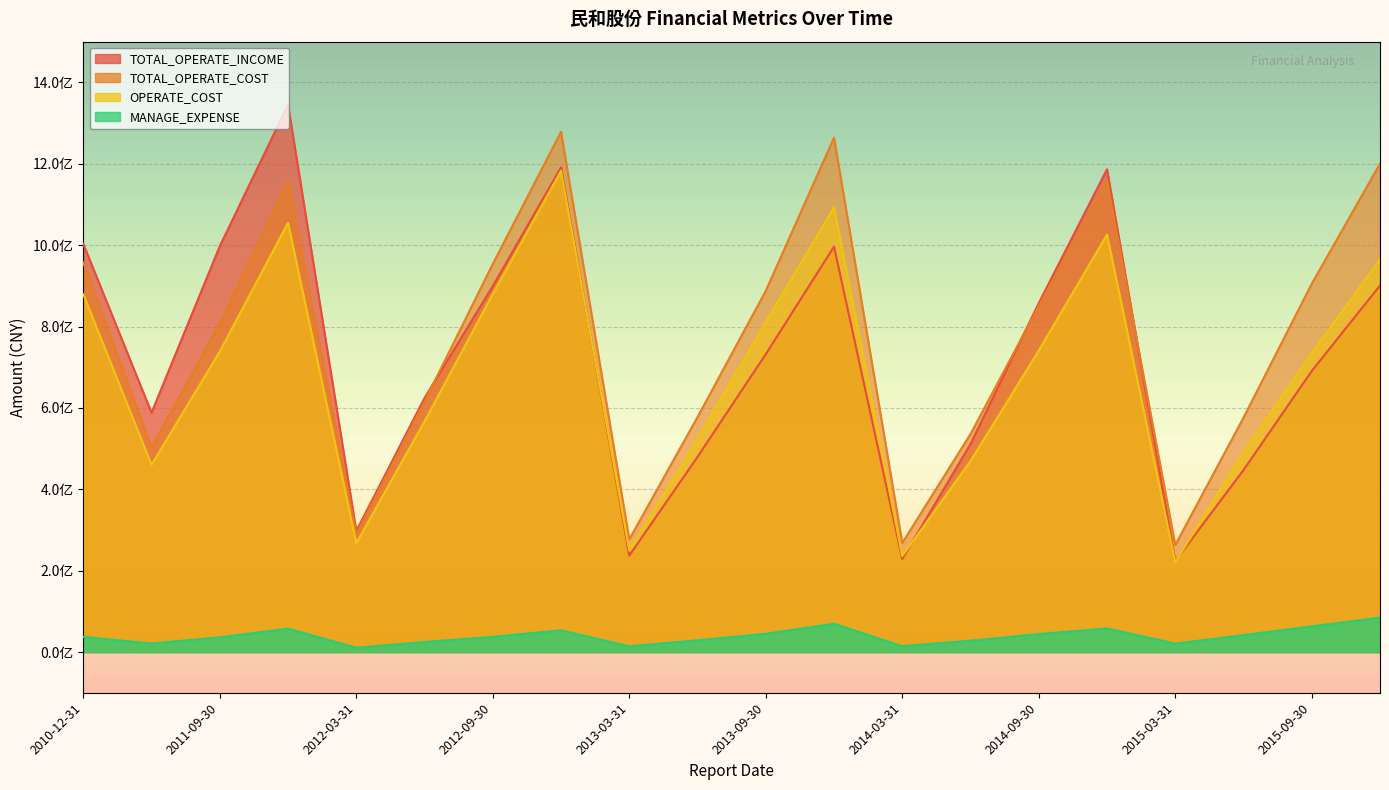

What is the spread (max minus min) of values at 2011-12-31?

1287665638.3